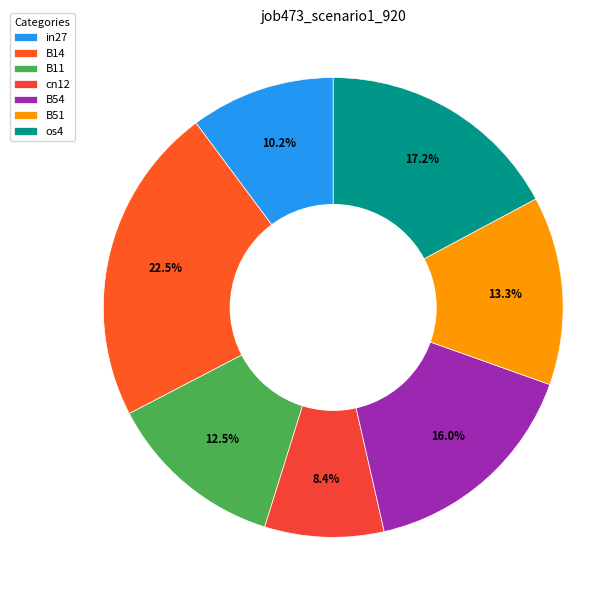

How many slices are in this pie chart?

7